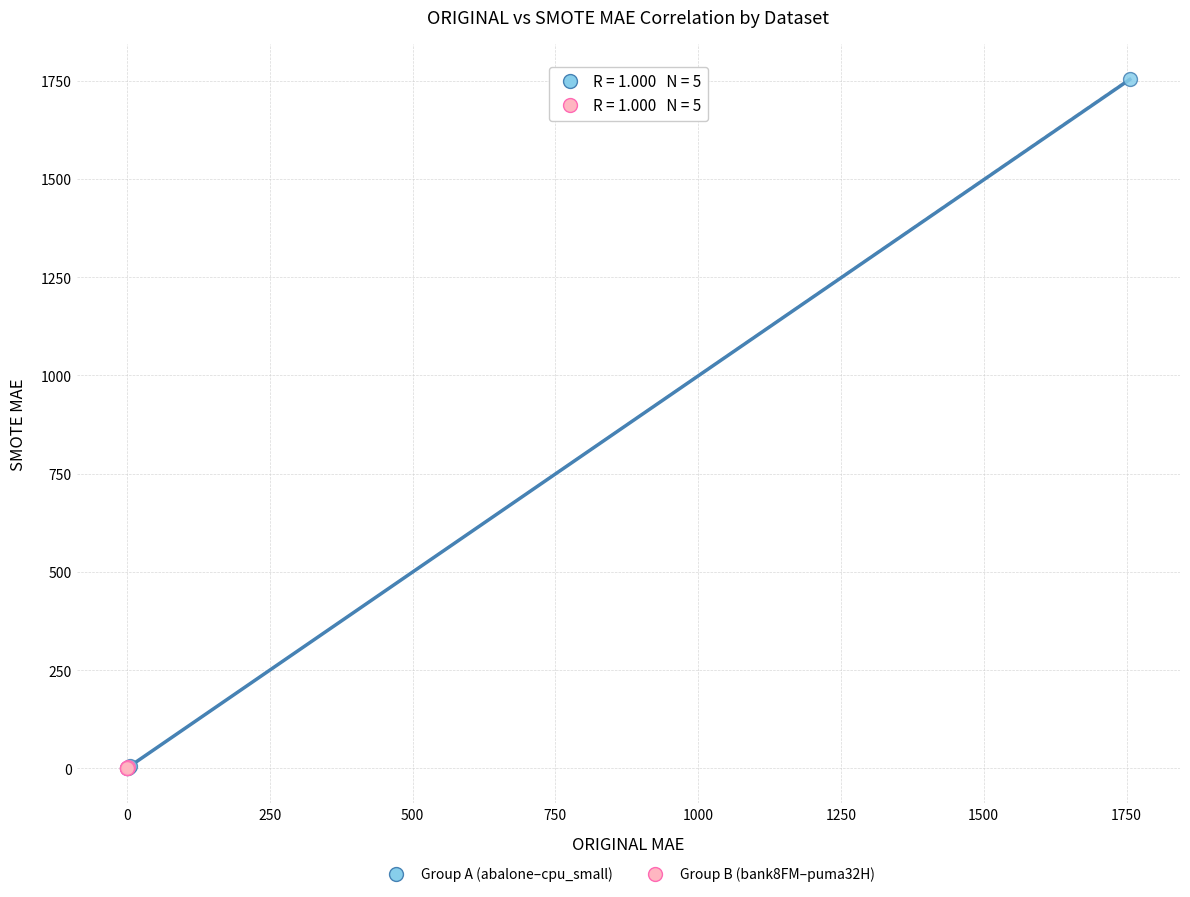

Which series has the largest Y range (max minus min)?

Group A (abalone–cpu_small)